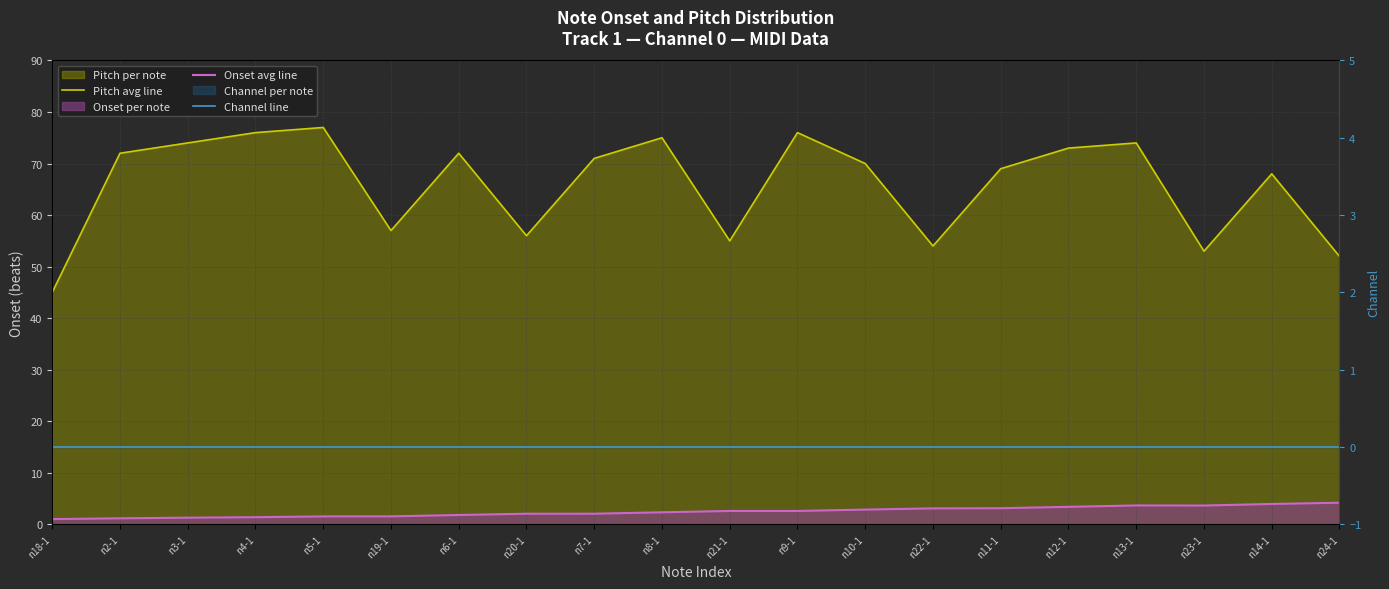

True or false: channel line and pitch line intersect in this chart.

False